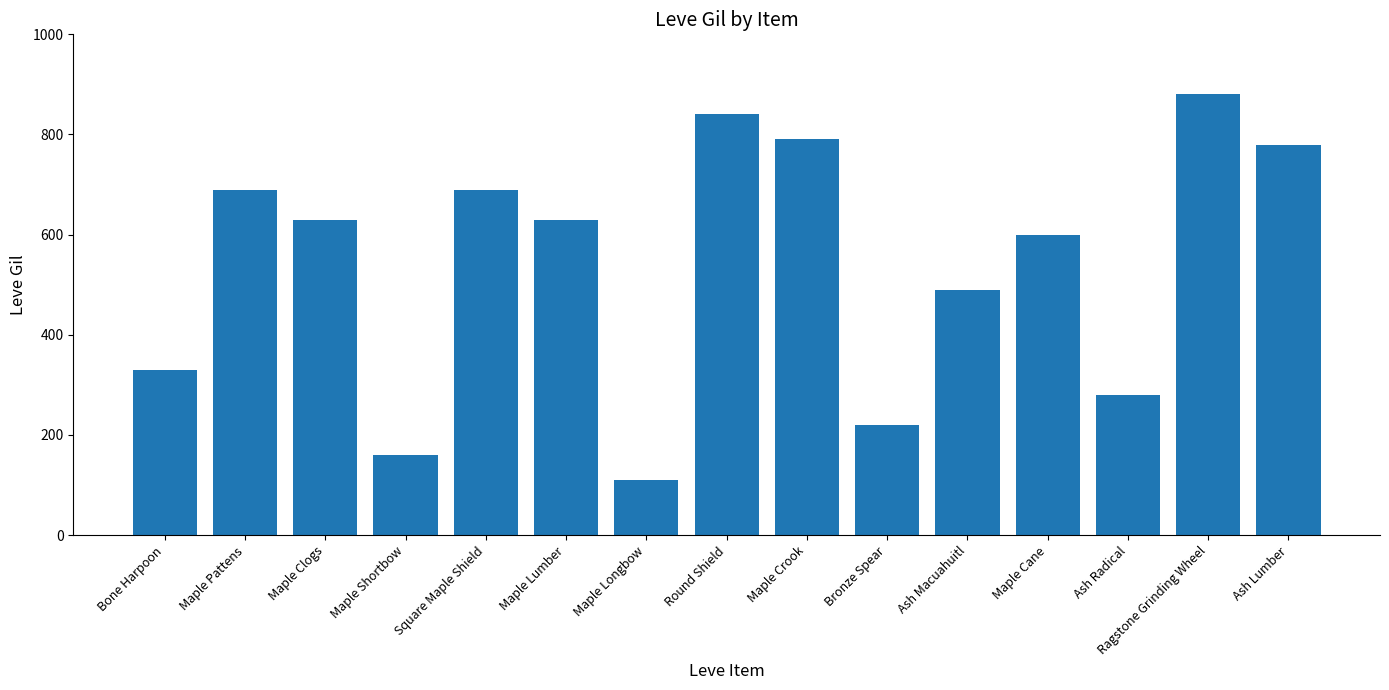

Reading right to left, list all the values displayed in this chart.

Ash Lumber=780	Ragstone Grinding Wheel=880	Ash Radical=280	Maple Cane=600	Ash Macuahuitl=490	Bronze Spear=220	Maple Crook=790	Round Shield=840	Maple Longbow=110	Maple Lumber=630	Square Maple Shield=690	Maple Shortbow=160	Maple Clogs=630	Maple Pattens=690	Bone Harpoon=330